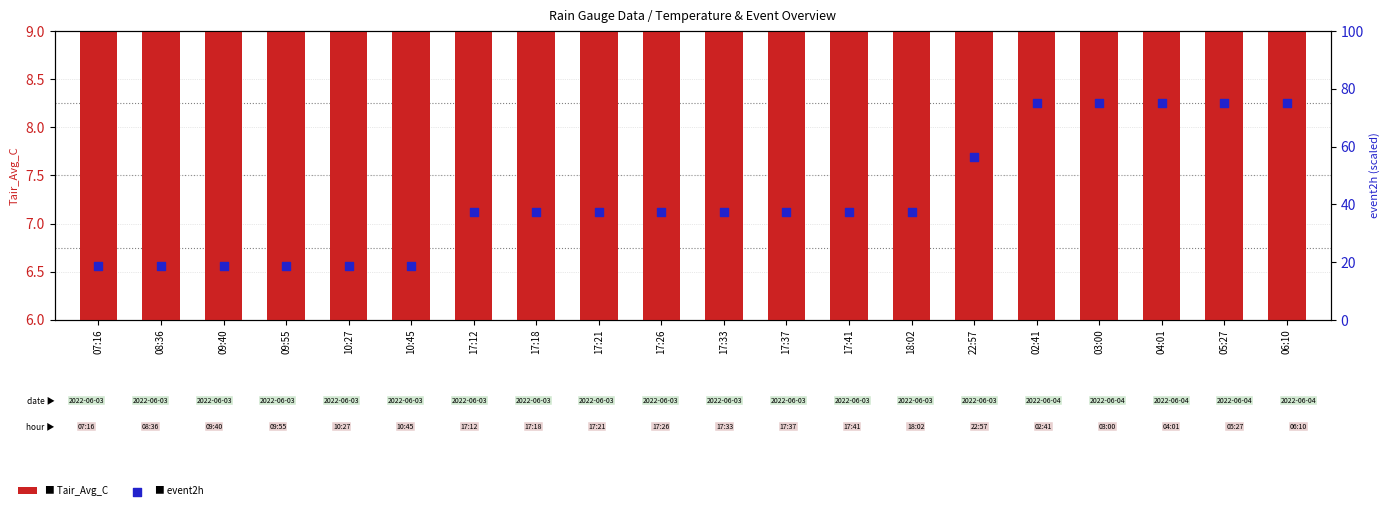

Which series has the largest Y range (max minus min)?

event2h